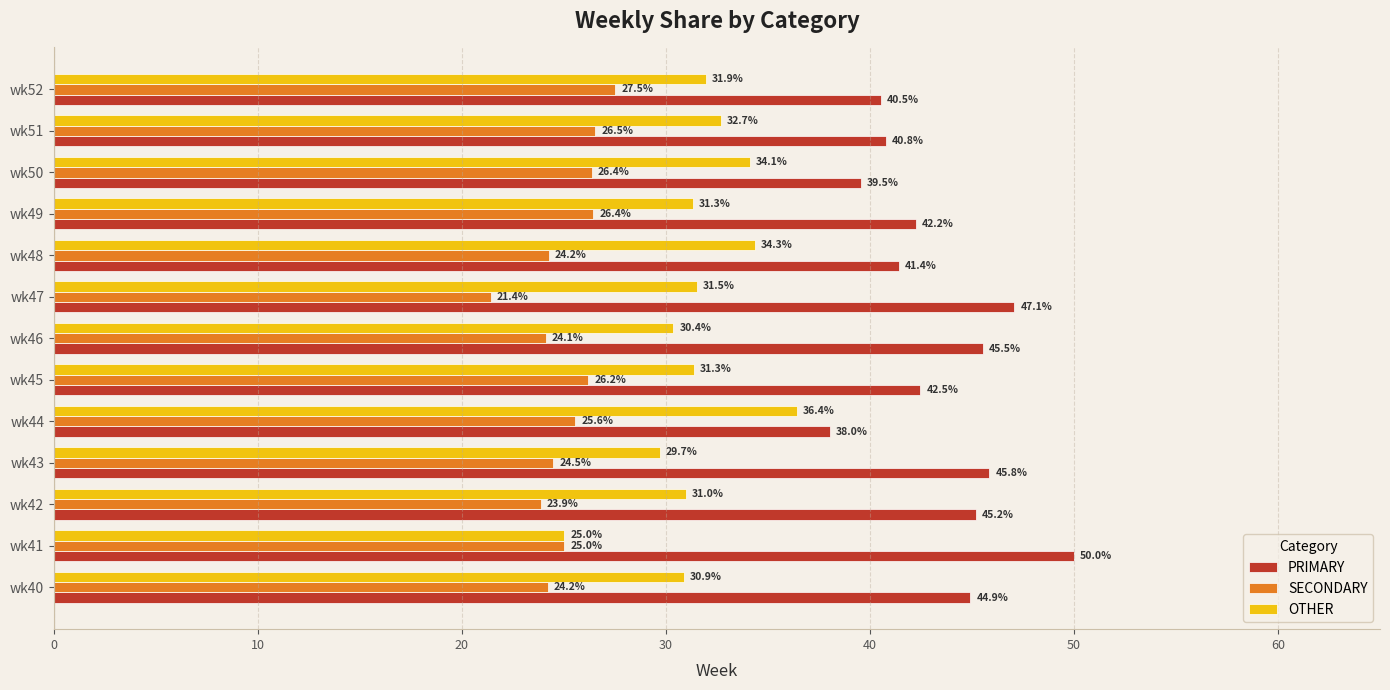

Which series changed the most between wk44 and wk51?

OTHER